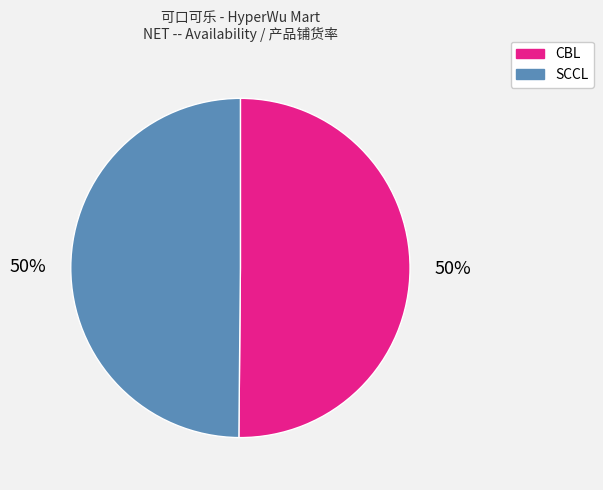

Combined, do CBL and SCCL account for over 50%?

Yes